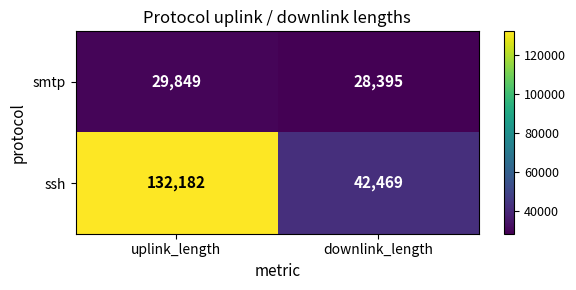

Rank the series by their maximum value, from highest to lowest.

ssh, smtp